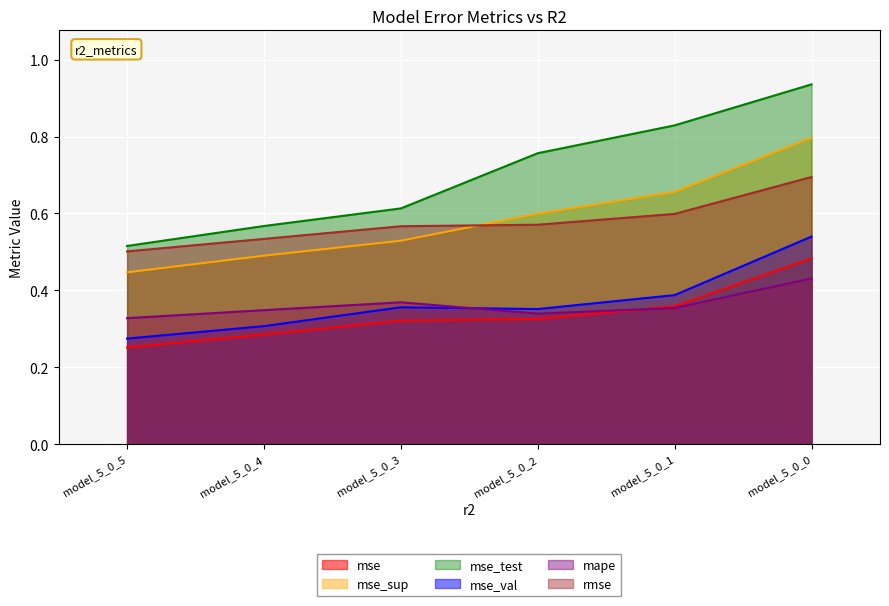

True or false: mse_test and rmse cross at least once.

False